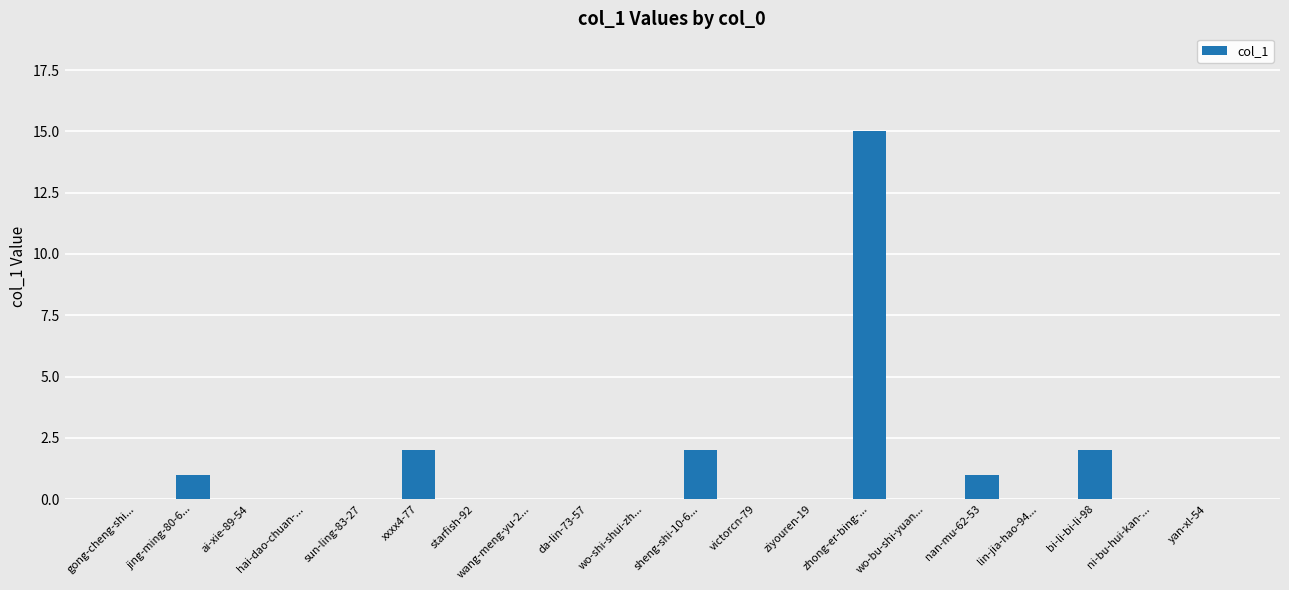

What is the sum of all values?

23